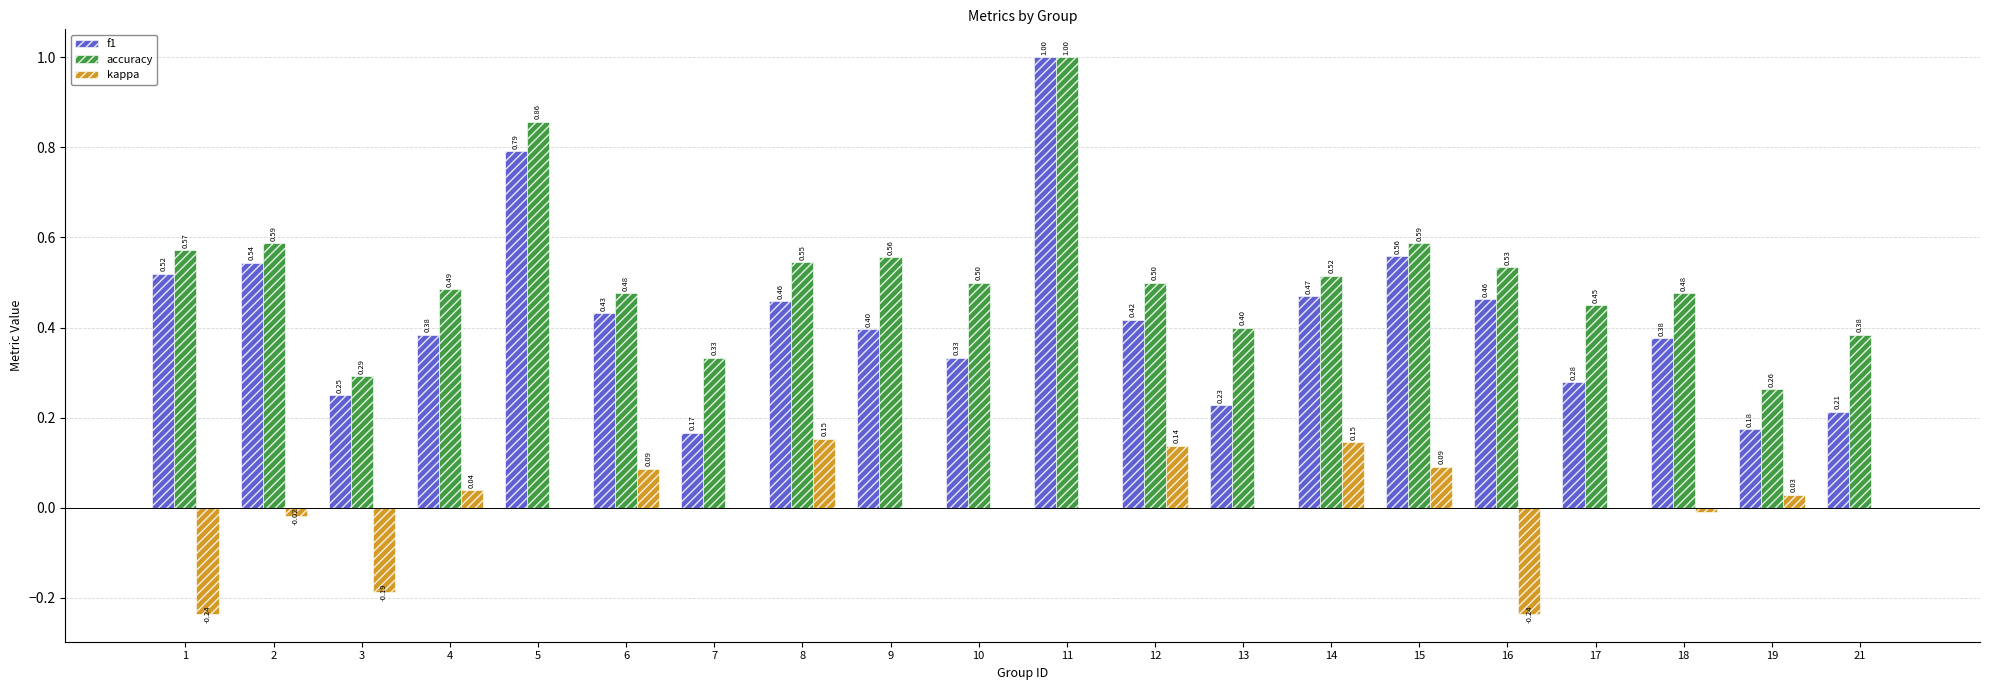

Which series changed the most between 10 and 14?

kappa